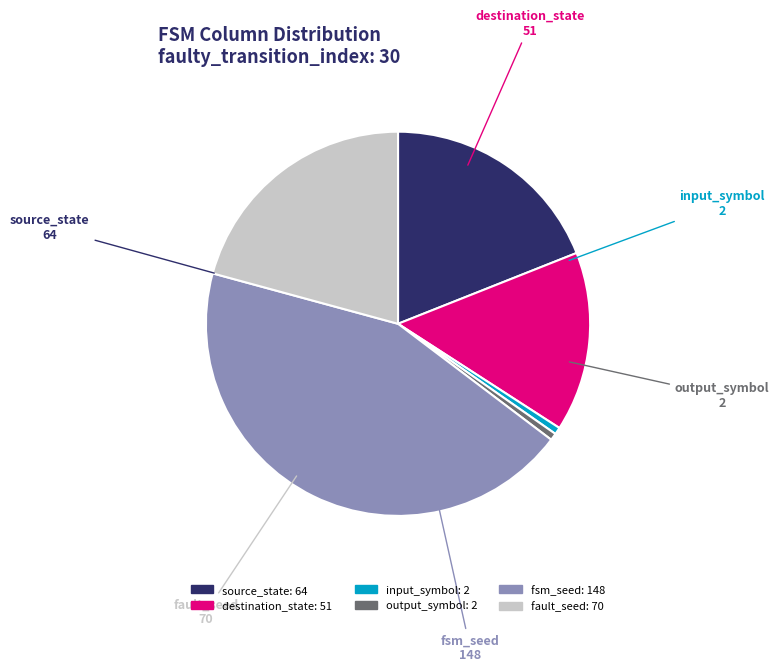

Is there a majority slice in this chart?

No